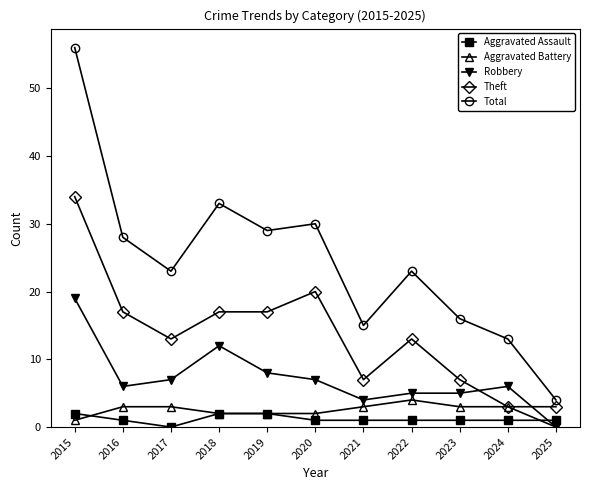

What are all the series names shown in the legend?

Aggravated Assault, Aggravated Battery, Robbery, Theft, Total